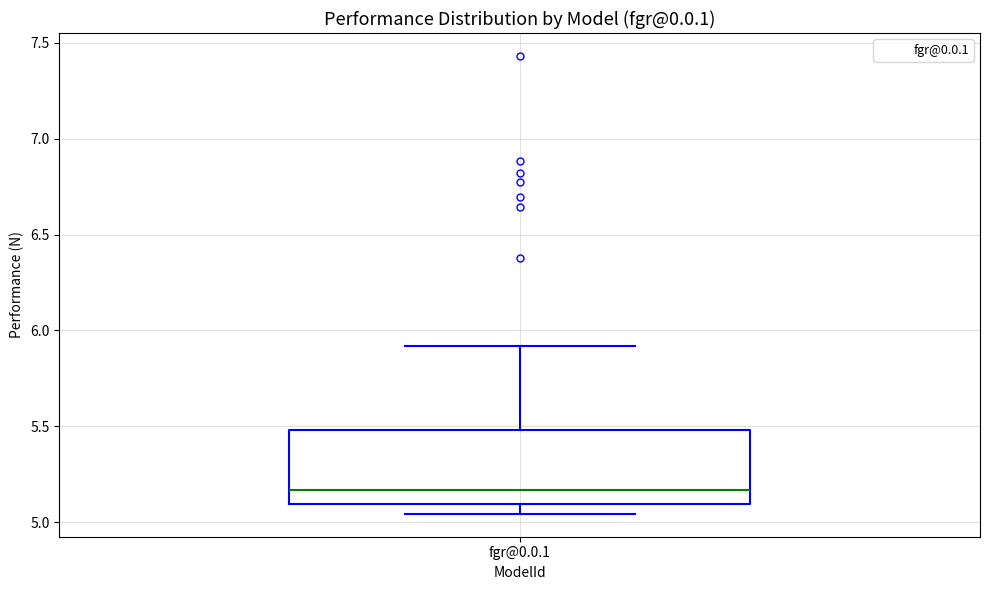

Read this box plot against the y-axis: the position of the median line, the range covered by the box, and the ends of both whiskers. The values are not printed on the chart, so give them approximately, as read against the axis.

median 5.15, box 5.10 to 5.50, whiskers 5.05 to 5.90